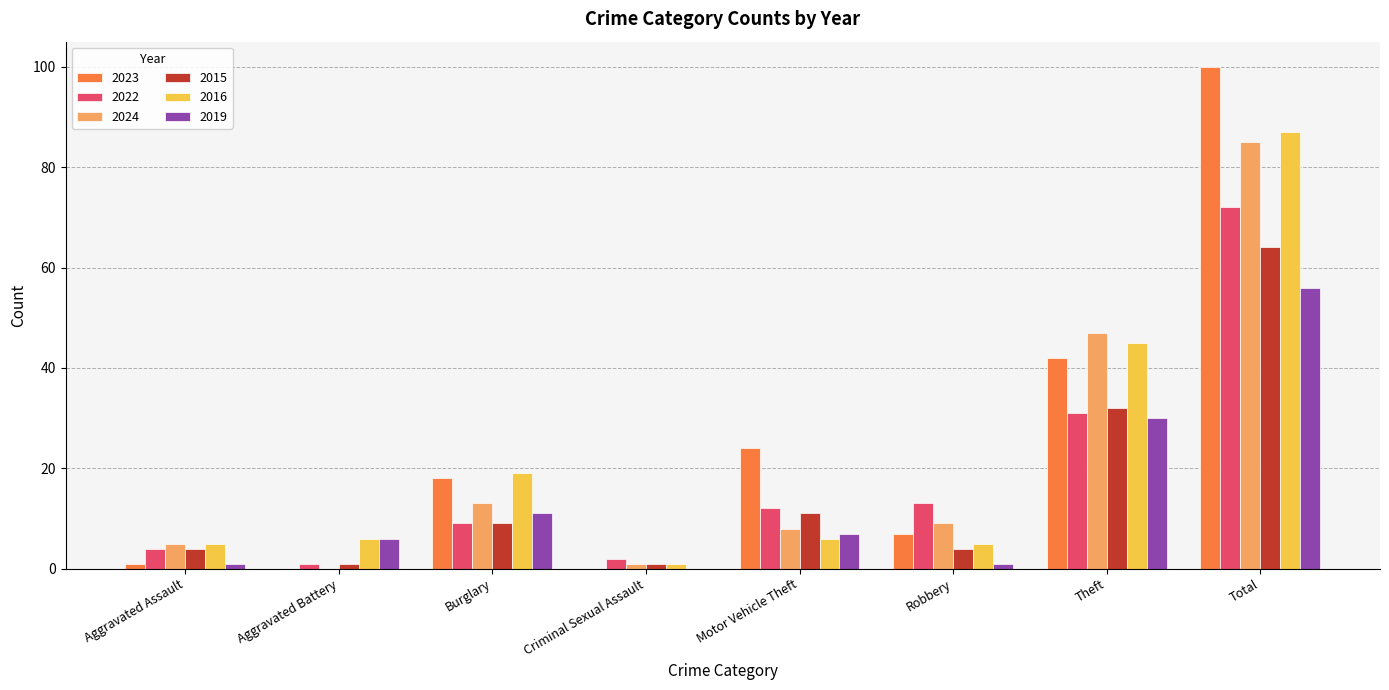

What is the sum of all 2023 values?

192